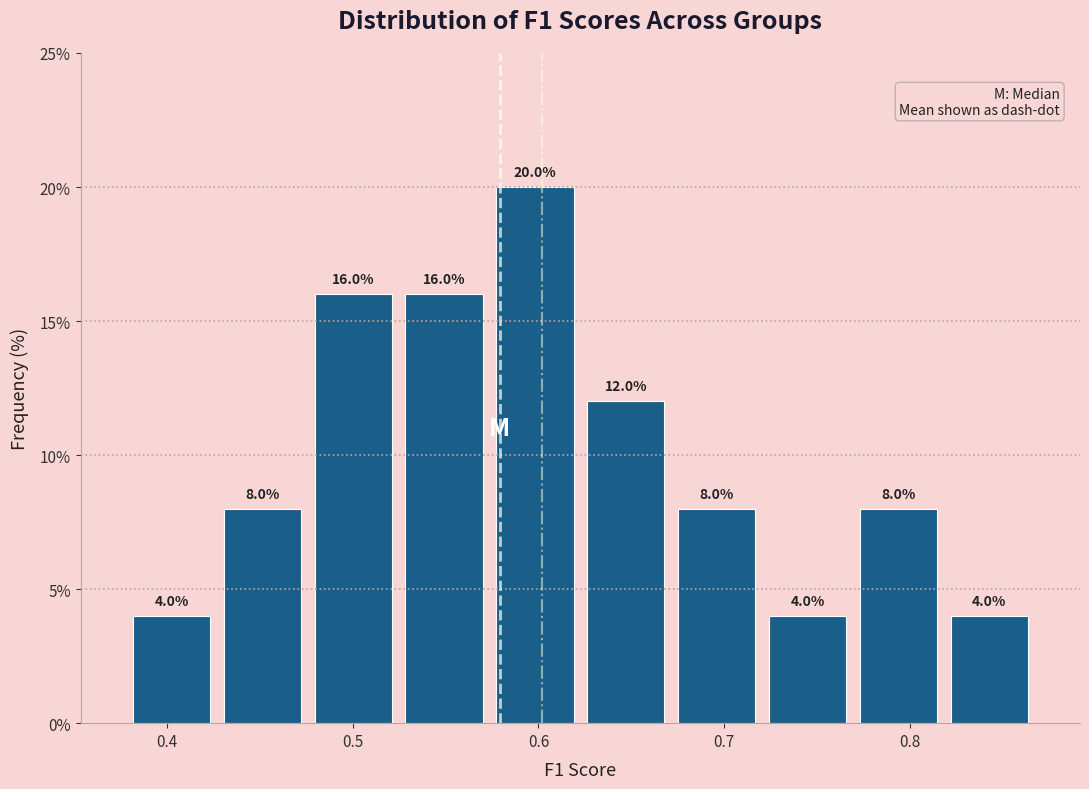

Over which range of the x-axis is the bar tallest?

0.57 to 0.62